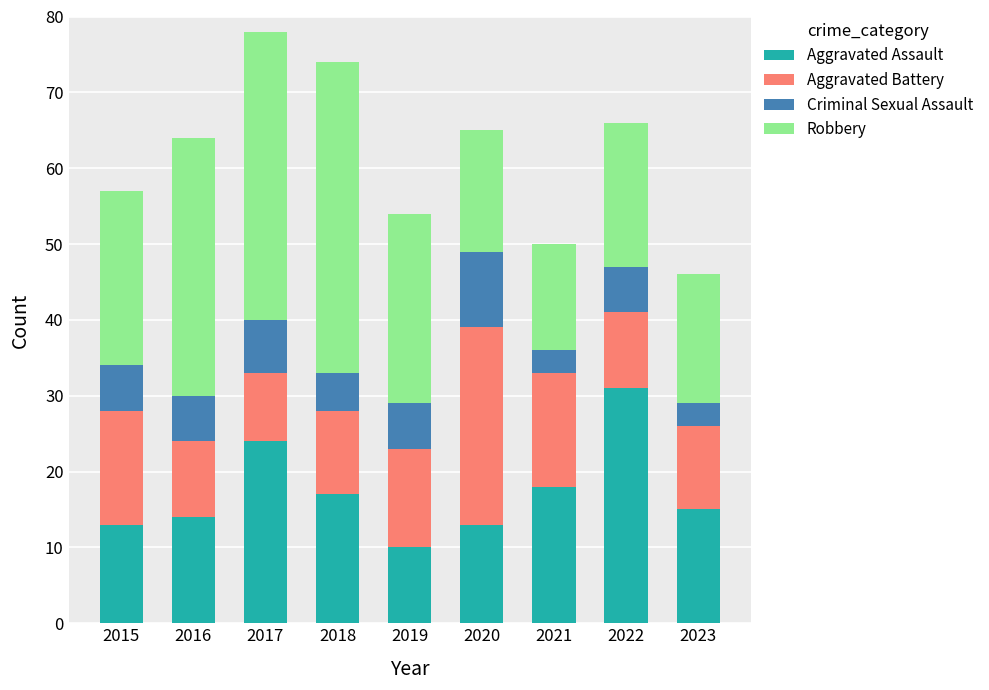

What is the difference between the second highest and second lowest values in the Aggravated Assault series?

11